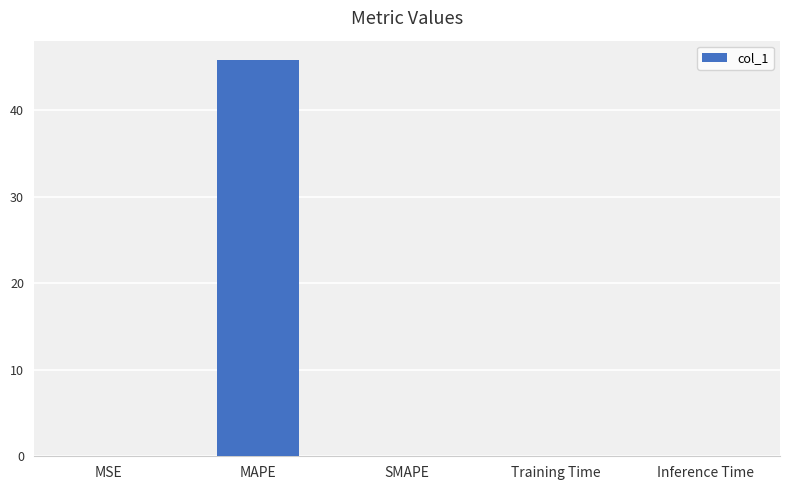

What is the greatest value displayed?

45.7